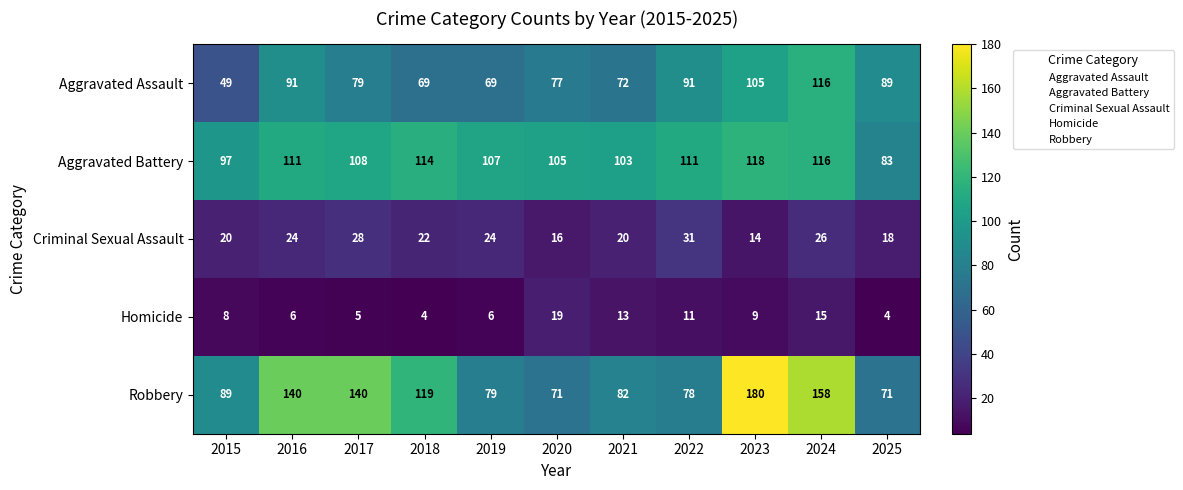

At which category is the sum across all series the highest?

2024